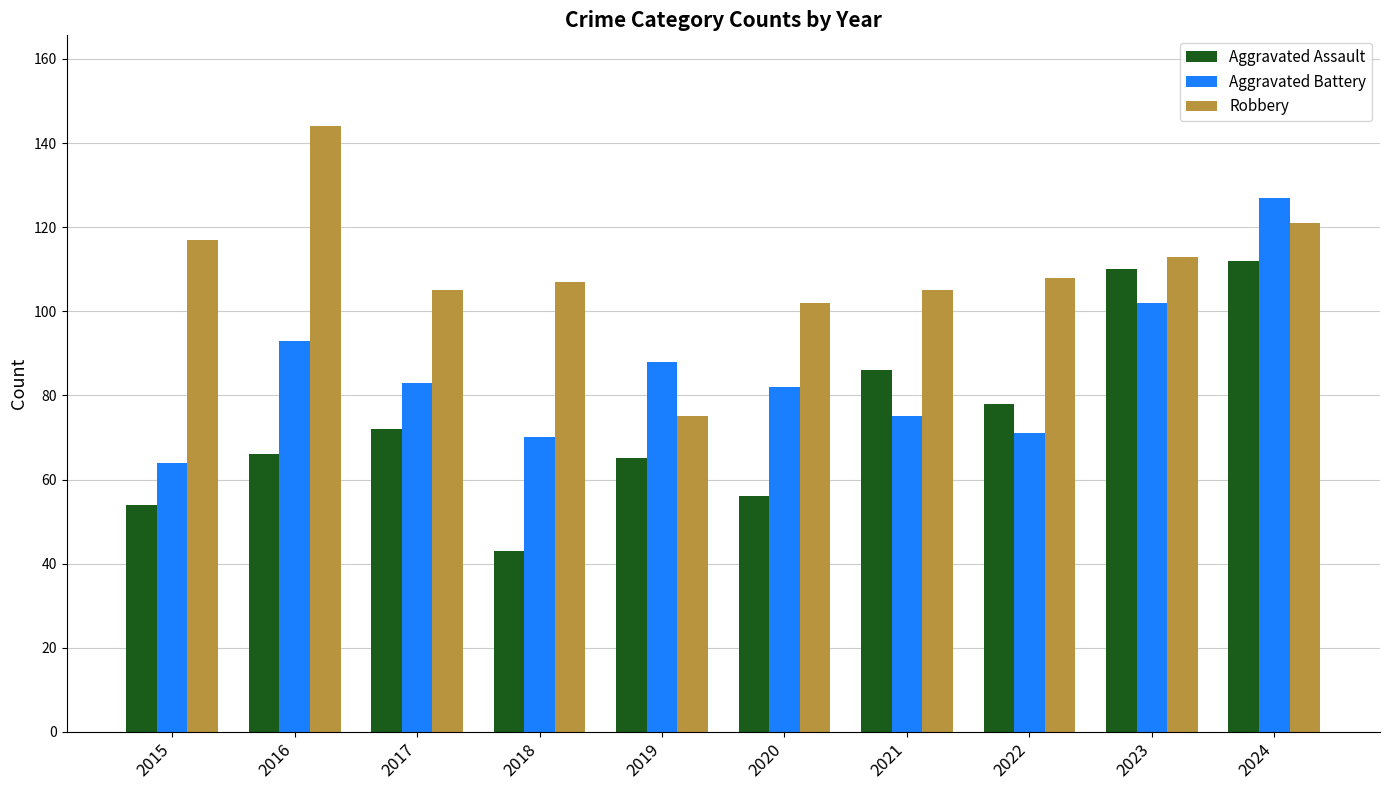

Reading left to right, transcribe all the data shown in this chart.

Aggravated Assault: 54	66	72	43	65	56	86	78	110	112
Aggravated Battery: 64	93	83	70	88	82	75	71	102	127
Robbery: 117	144	105	107	75	102	105	108	113	121